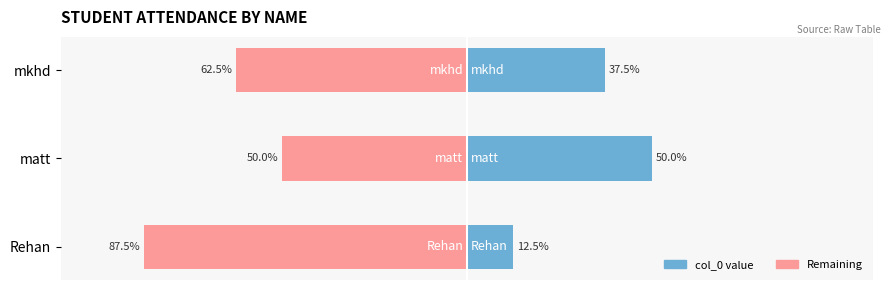

Reading left to right, what are all the values shown in this chart?

col_0 (Male proxy): 12.5	50.0	37.5
col_0 (Female proxy): -87.5	-50.0	-62.5